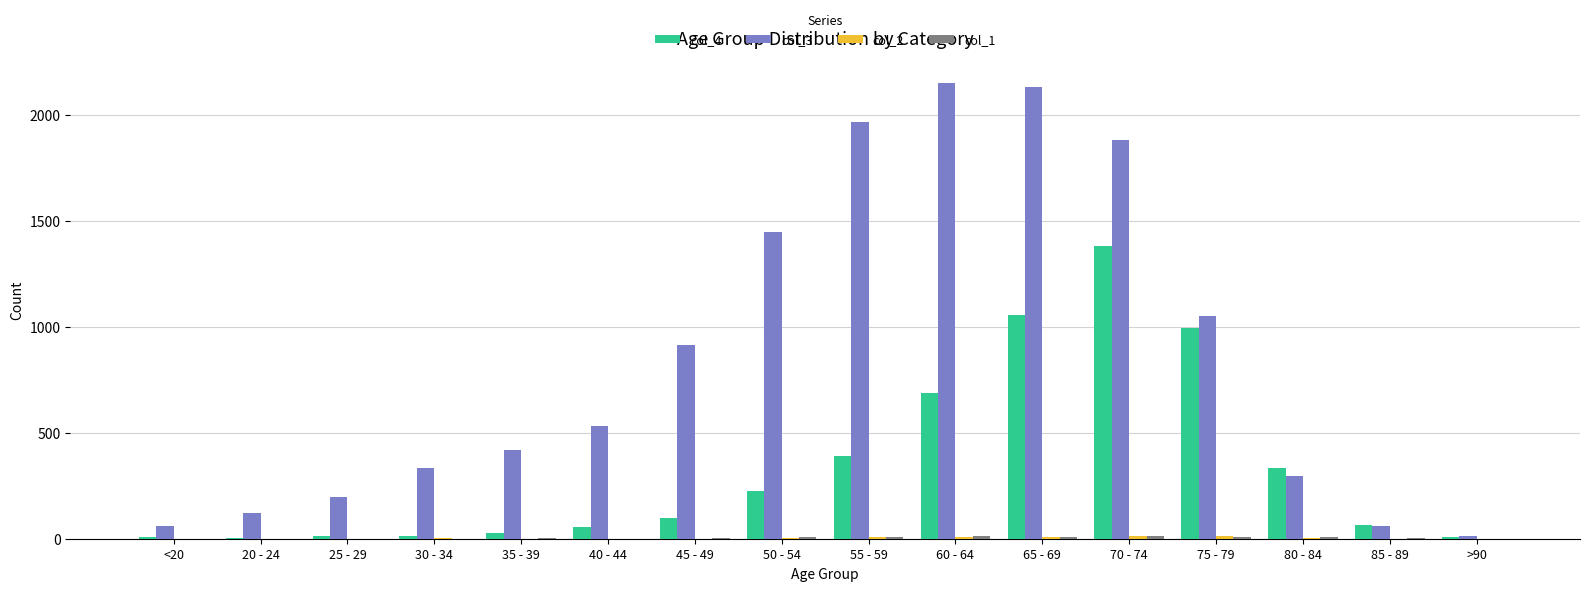

The value of col_4 at 55 - 59 is 580. True or false?

False